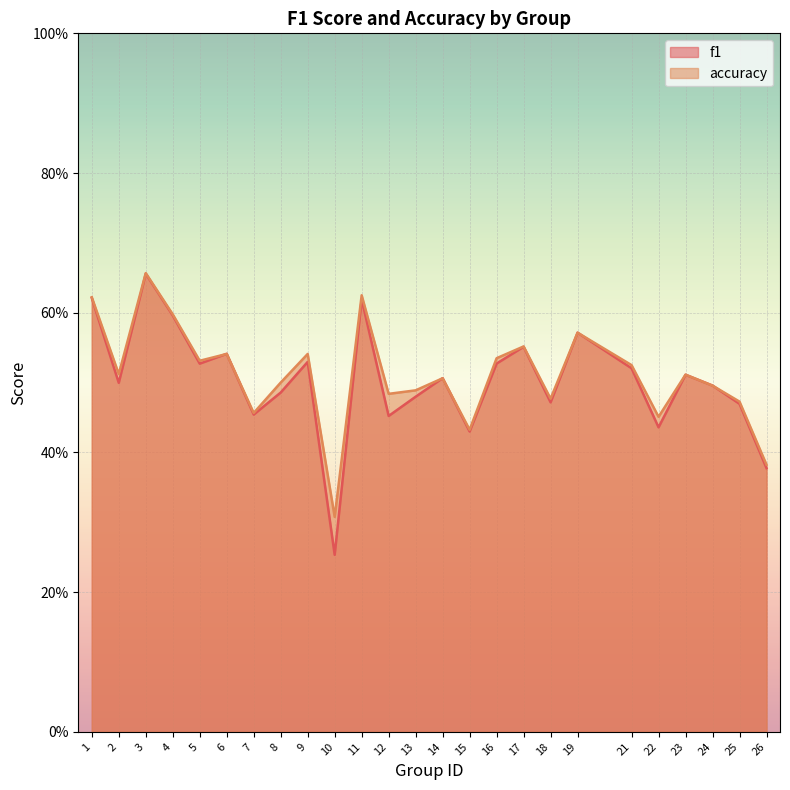

What is the greatest value displayed?

0.7